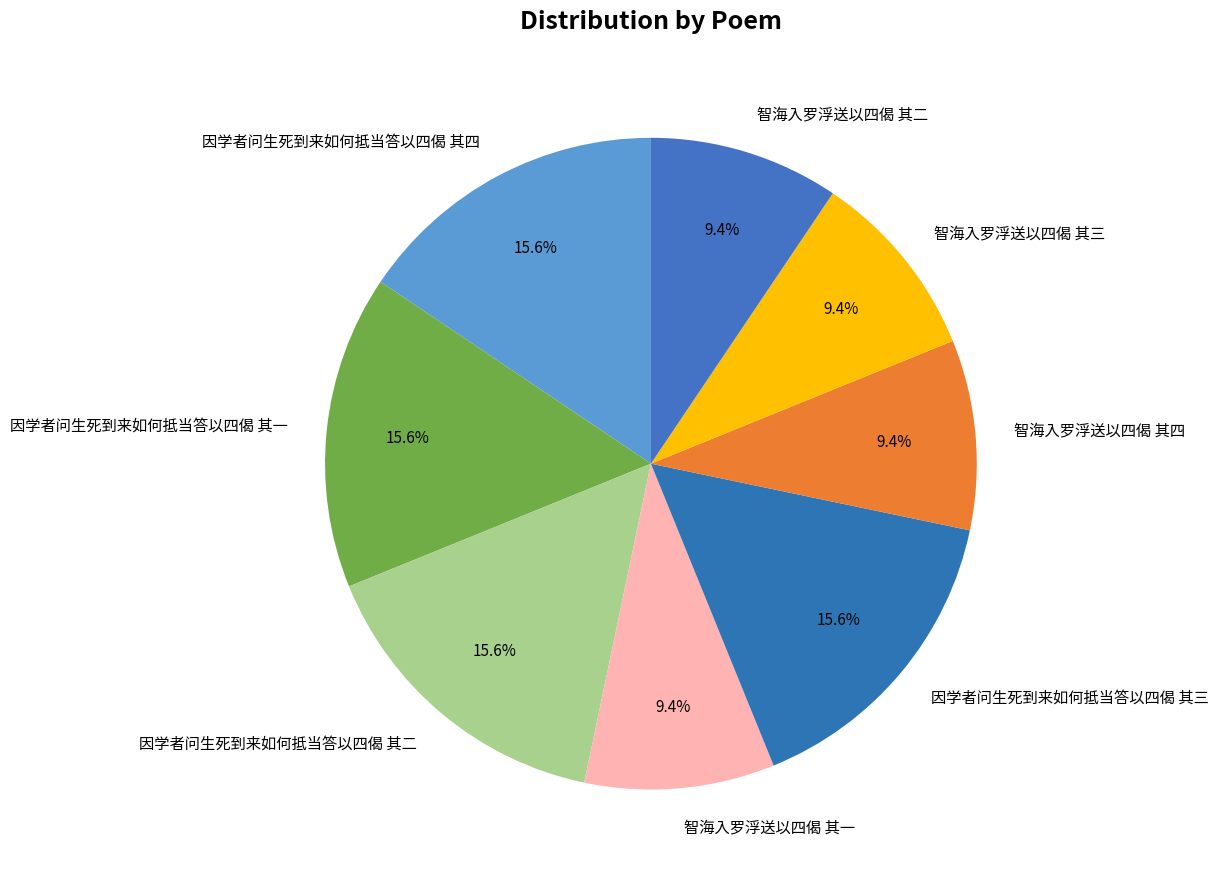

Count the number of slices in the pie.

8